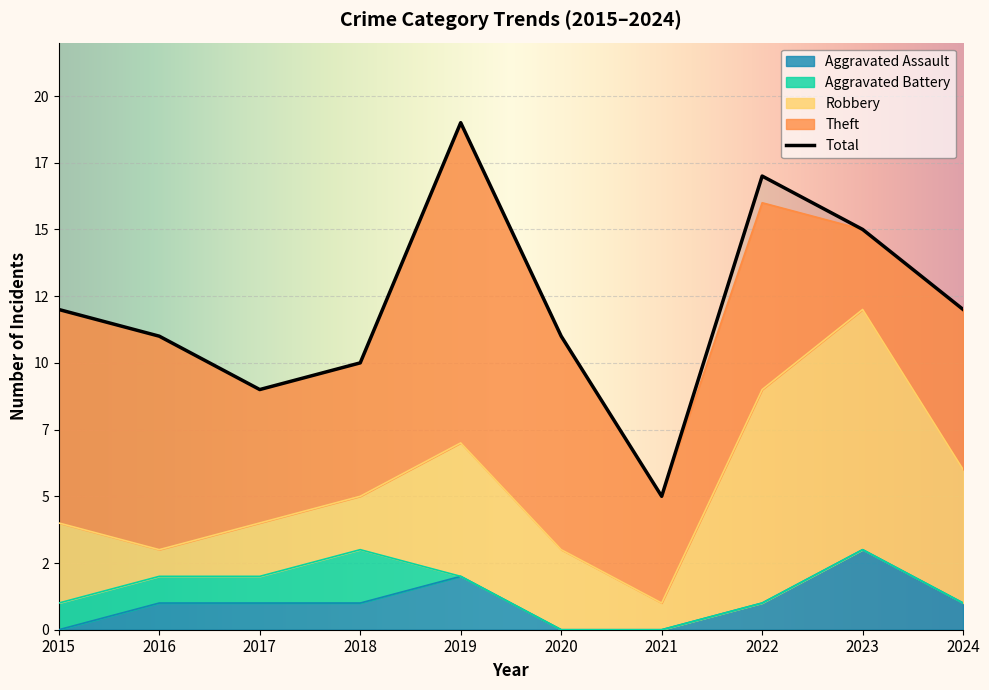

Count the Robbery values in the range 2 to 5.

6